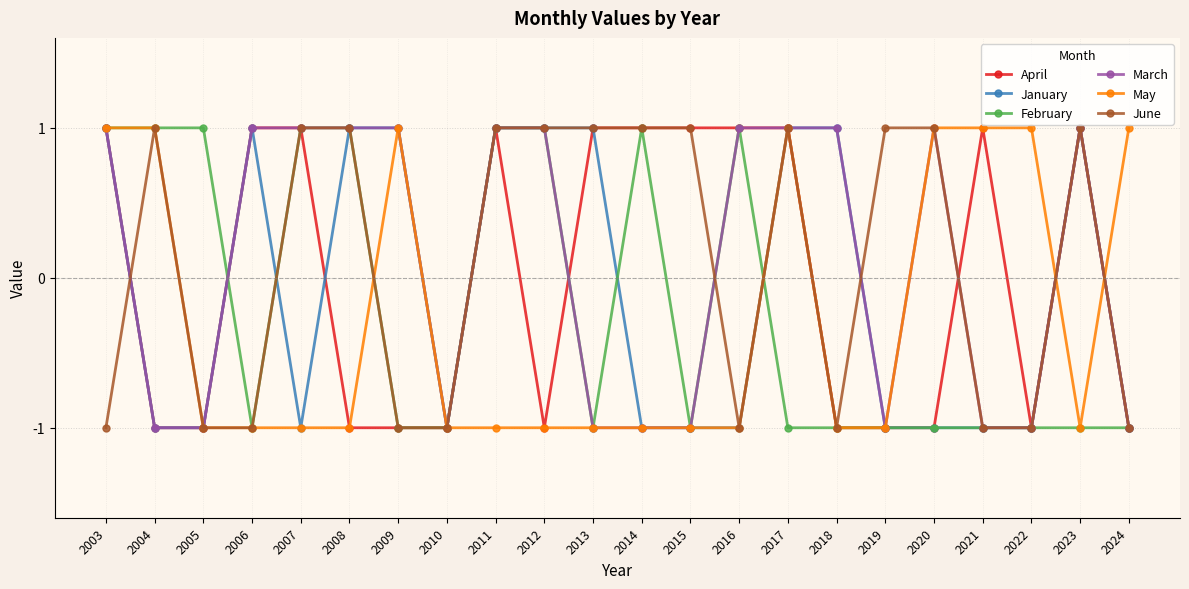

Reading right to left, transcribe all the data shown in this chart.

April: 2024=-1	2023=1	2022=-1	2021=1	2020=-1	2019=-1	2018=-1	2017=1	2016=1	2015=1	2014=1	2013=1	2012=-1	2011=1	2010=-1	2009=-1	2008=-1	2007=1	2006=1	2005=-1	2004=-1	2003=1
January: 2024=-1	2023=1	2022=-1	2021=-1	2020=-1	2019=-1	2018=1	2017=1	2016=-1	2015=-1	2014=-1	2013=1	2012=1	2011=1	2010=-1	2009=1	2008=1	2007=-1	2006=1	2005=-1	2004=-1	2003=1
February: 2024=-1	2023=-1	2022=-1	2021=-1	2020=-1	2019=-1	2018=-1	2017=-1	2016=1	2015=-1	2014=1	2013=-1	2012=1	2011=1	2010=-1	2009=-1	2008=1	2007=1	2006=-1	2005=1	2004=1	2003=1
March: 2024=-1	2023=1	2022=-1	2021=-1	2020=1	2019=-1	2018=1	2017=1	2016=1	2015=-1	2014=-1	2013=-1	2012=1	2011=1	2010=-1	2009=1	2008=1	2007=1	2006=1	2005=-1	2004=-1	2003=1
May: 2024=1	2023=-1	2022=1	2021=1	2020=1	2019=-1	2018=-1	2017=1	2016=-1	2015=-1	2014=-1	2013=-1	2012=-1	2011=-1	2010=-1	2009=1	2008=-1	2007=-1	2006=-1	2005=-1	2004=1	2003=1
June: 2024=-1	2023=1	2022=-1	2021=-1	2020=1	2019=1	2018=-1	2017=1	2016=-1	2015=1	2014=1	2013=1	2012=1	2011=1	2010=-1	2009=-1	2008=1	2007=1	2006=-1	2005=-1	2004=1	2003=-1